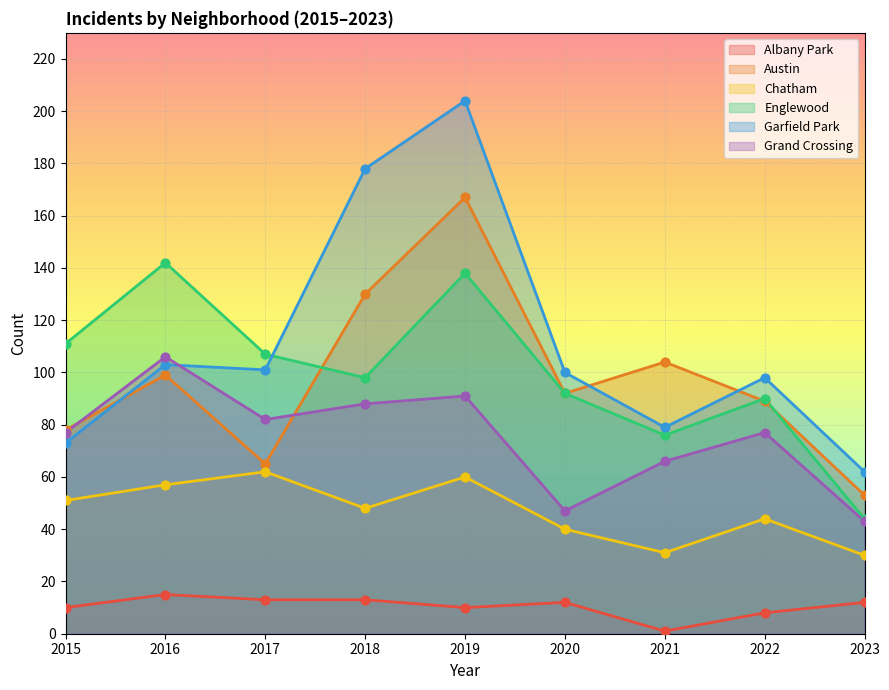

At how many categories does at least one series exceed 158?

2